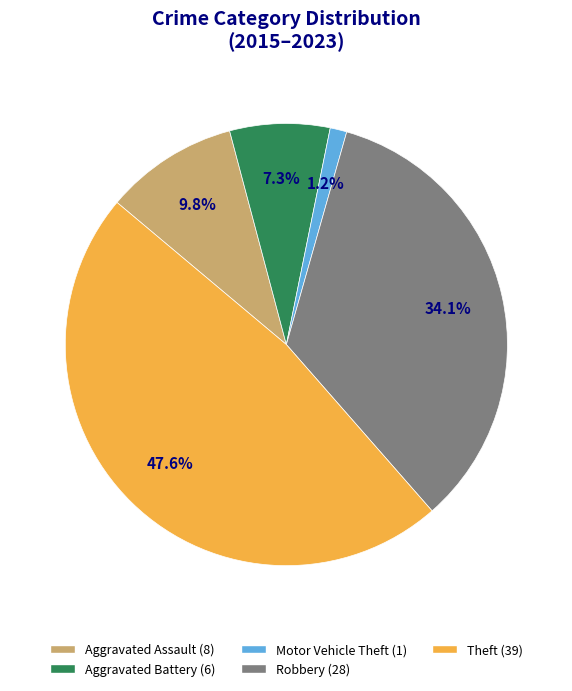

Is there any slice that represents more than half of the pie?

No